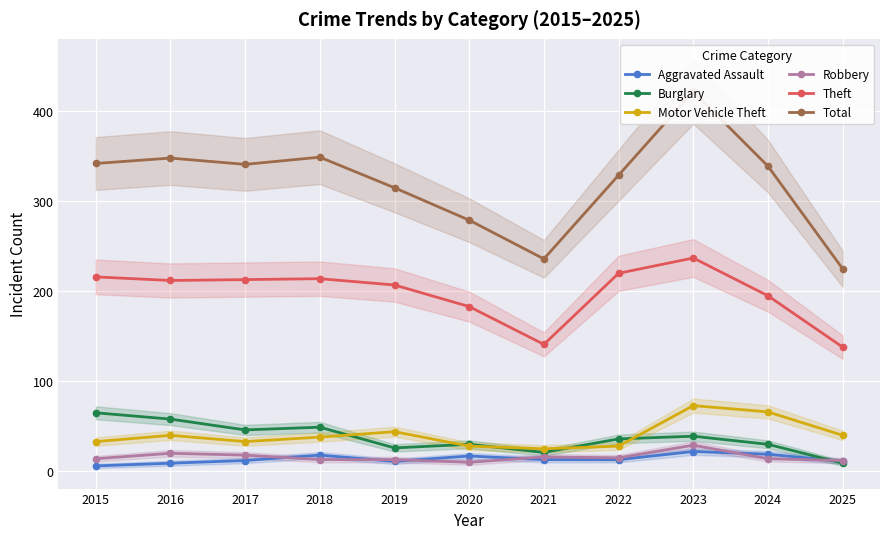

What is the smallest value displayed?

6